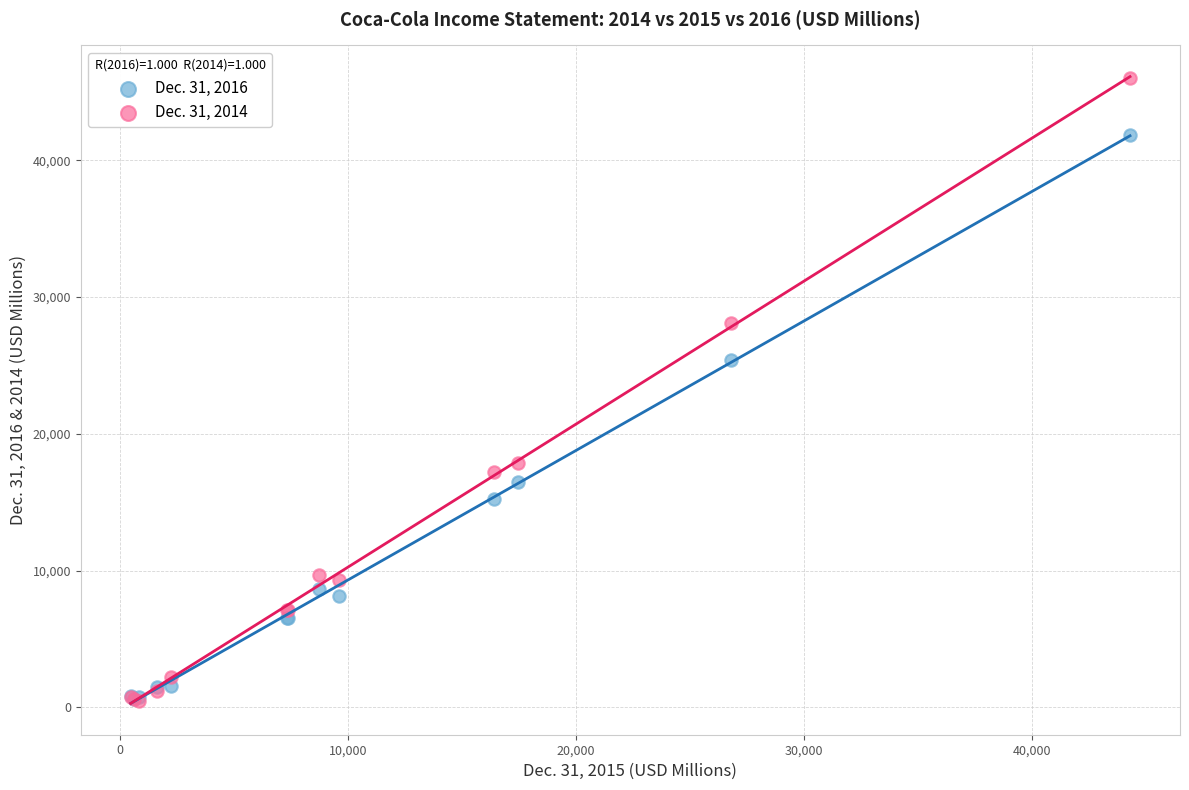

Which series has the largest Y range (max minus min)?

Dec. 31, 2014